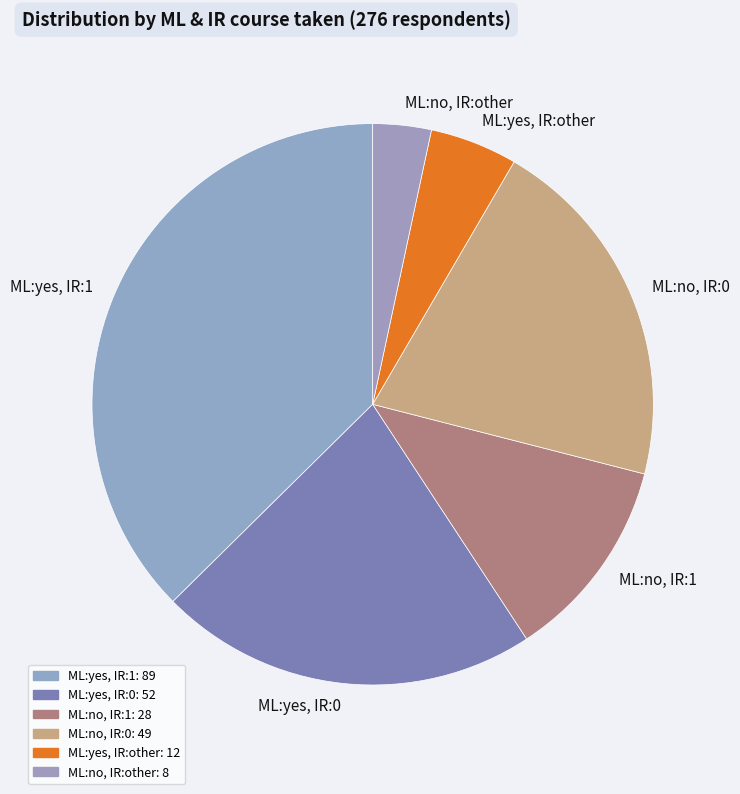

Between ML:no, IR:other and ML:no, IR:1, which is larger?

ML:no, IR:1